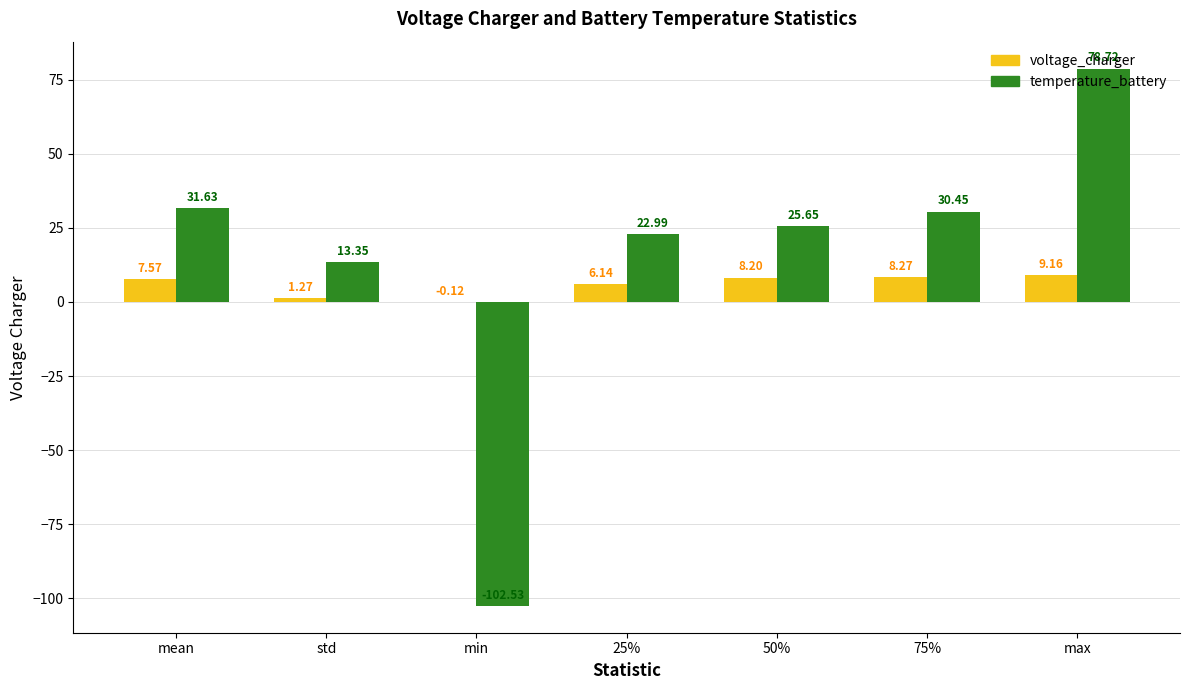

What is the sum of all temperature_battery values?

100.3